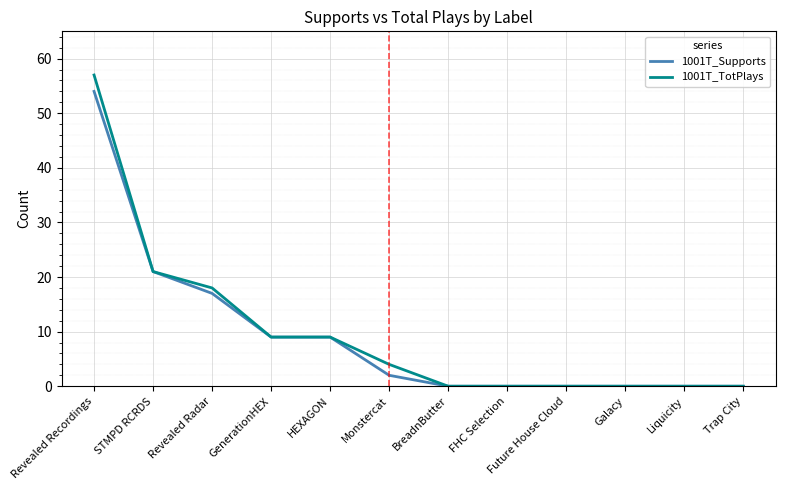

List the series in order of their peak value, lowest first.

1001T_Supports, 1001T_TotPlays